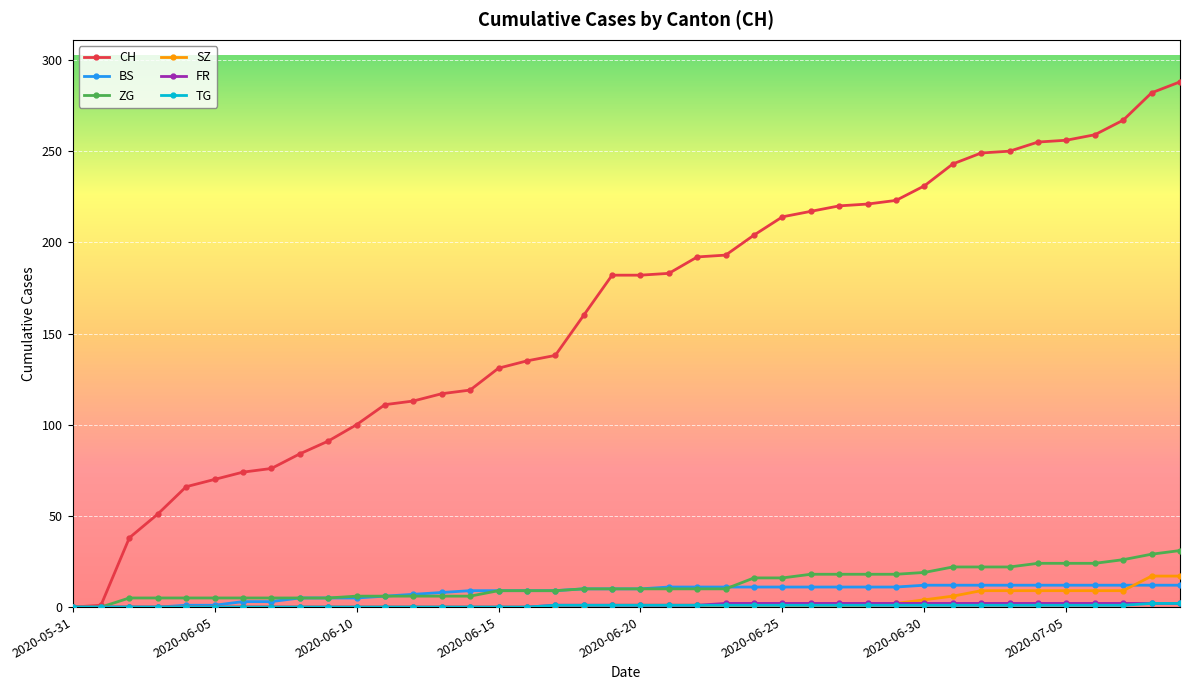

What is the greatest value displayed?

288